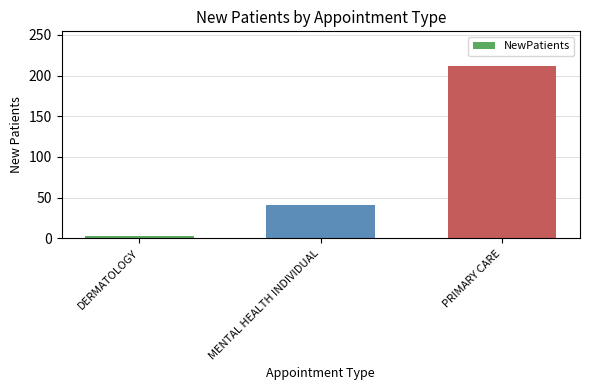

What is the change in value from DERMATOLOGY to MENTAL HEALTH INDIVIDUAL?

+38.2